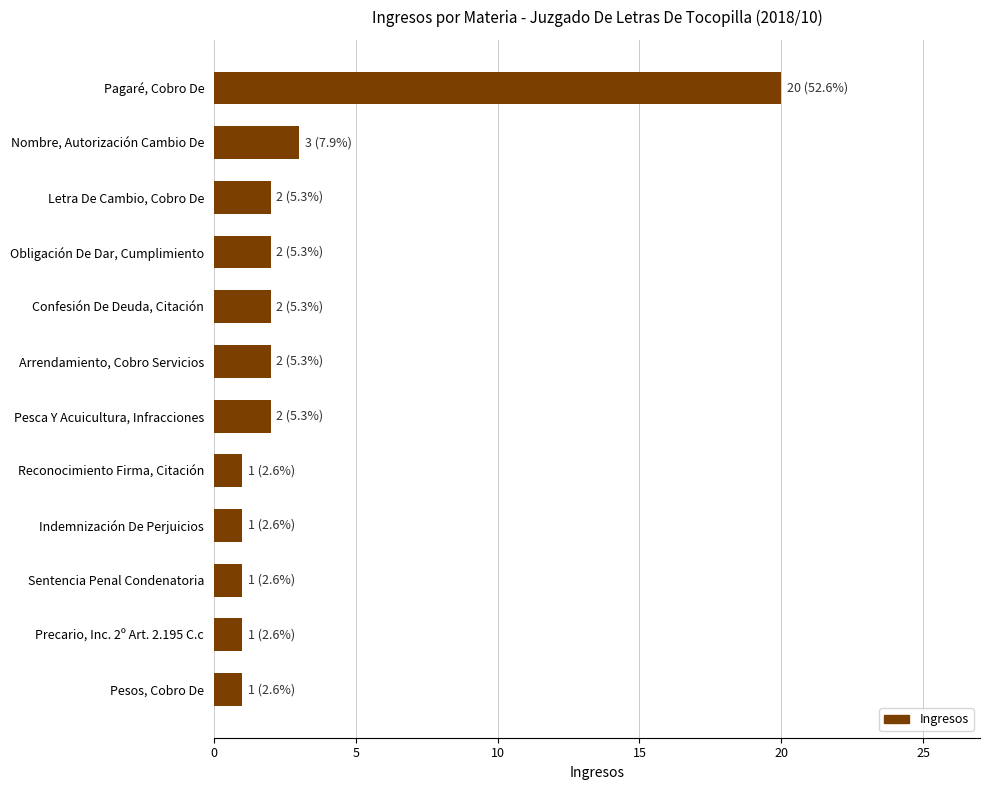

At which category does the chart reach its peak across all series?

Pagaré, Cobro De